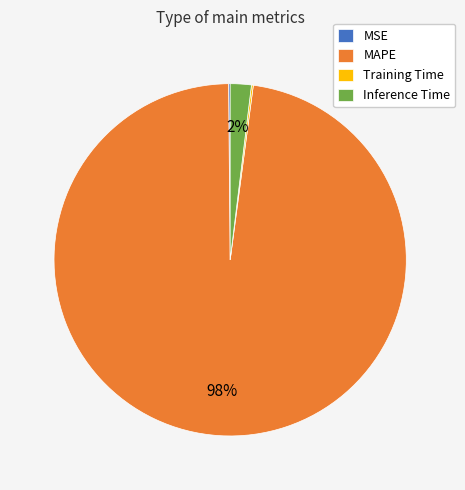

The Inference Time slice represents 12% of the pie. True or false?

False